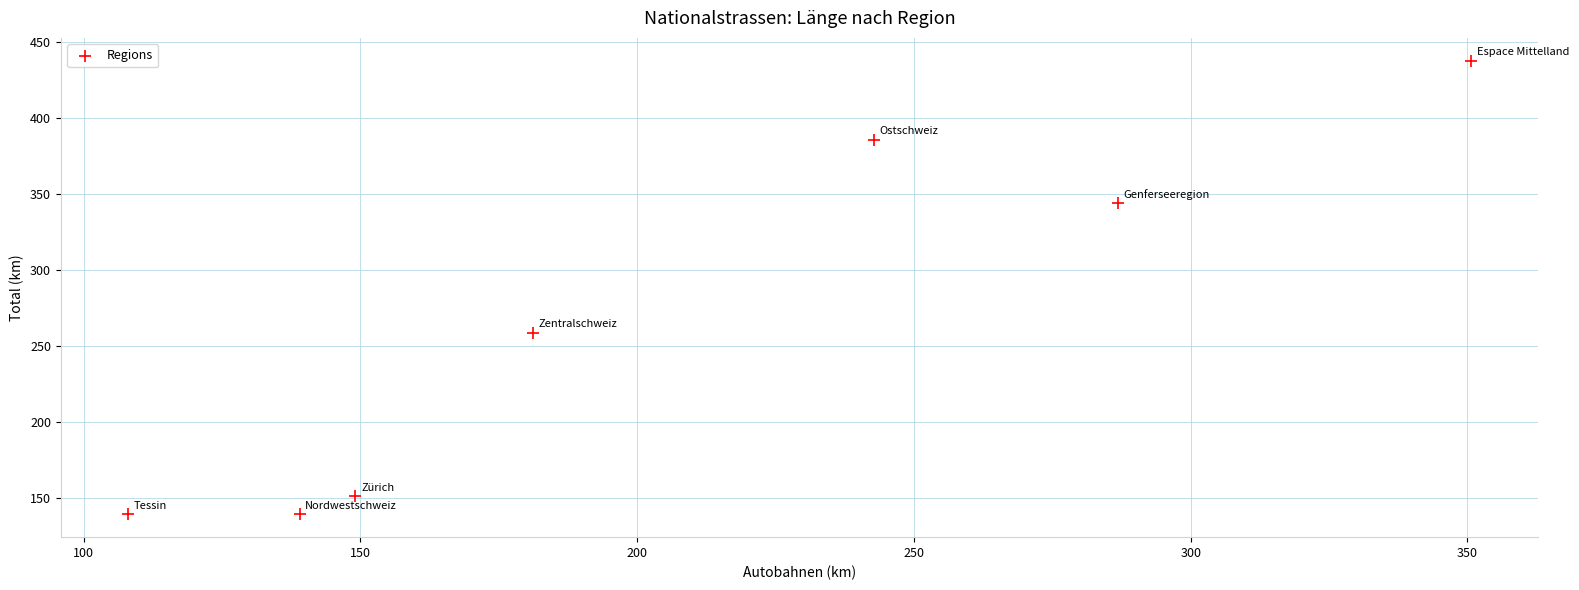

What is the range of X values (max minus min)?

242.7